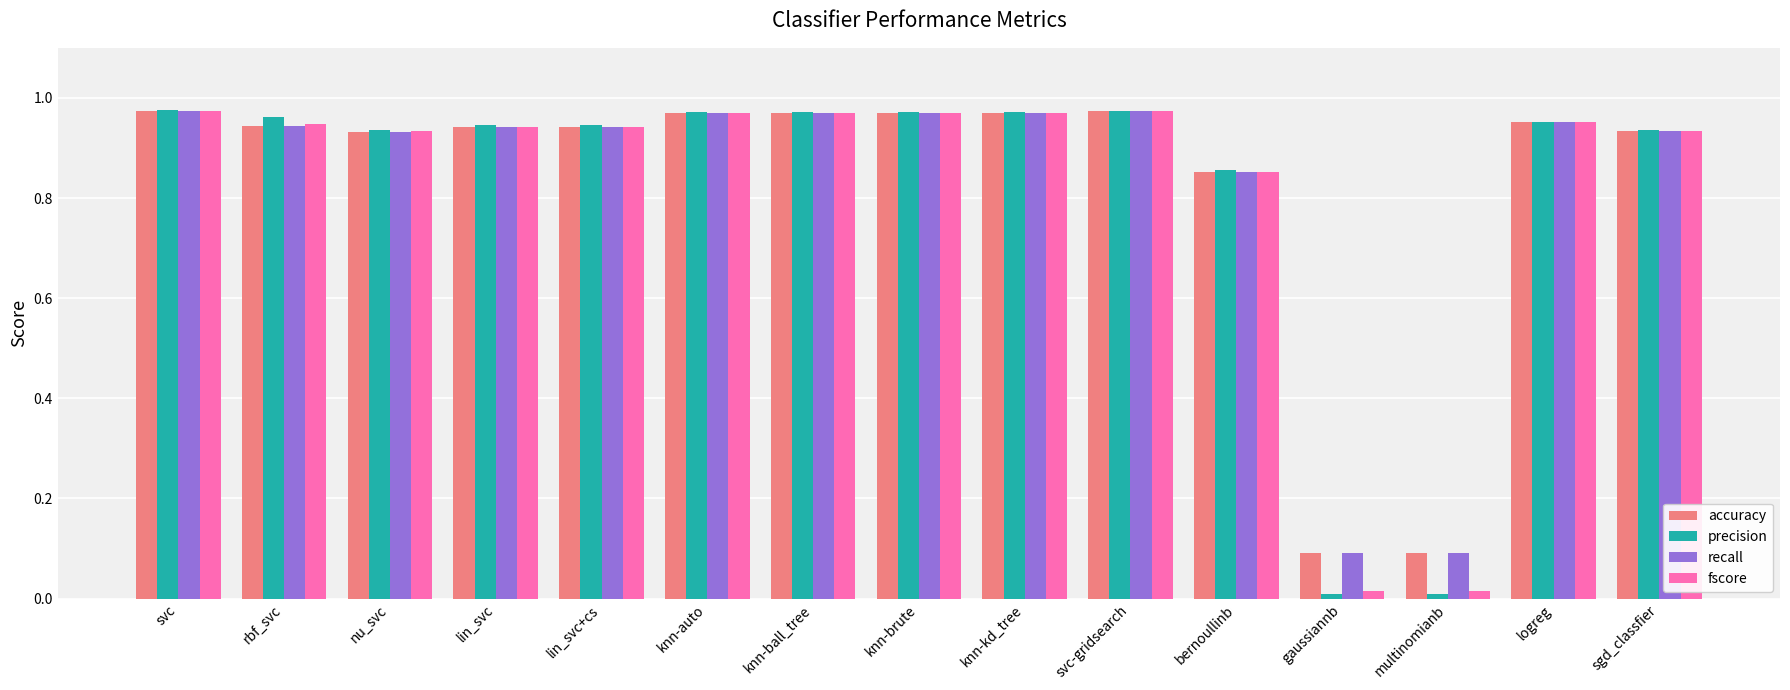

Is it true that precision equals 1.6 at svc?

False